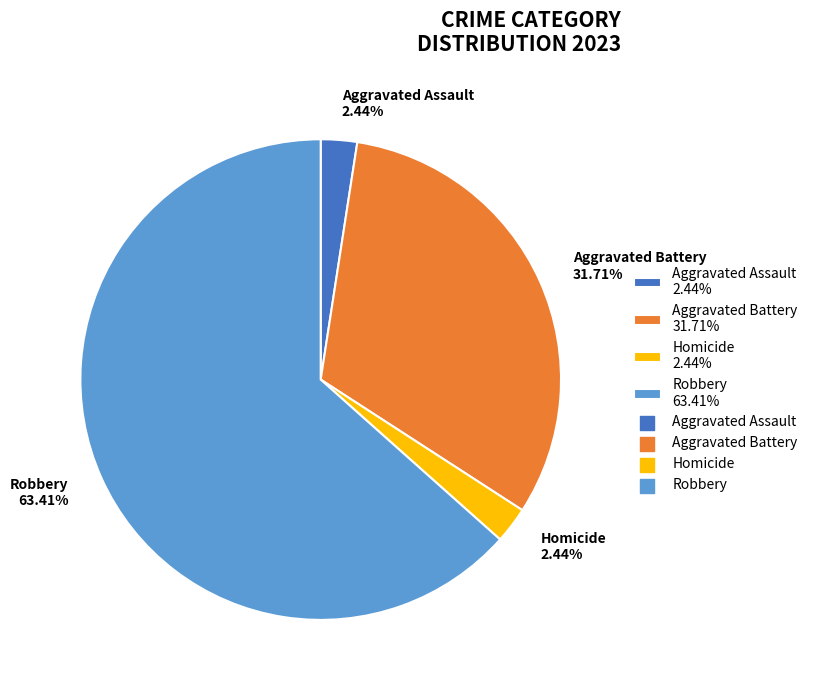

Between Aggravated Assault 2.44% and Robbery 63.41%, which is larger?

Robbery 63.41%